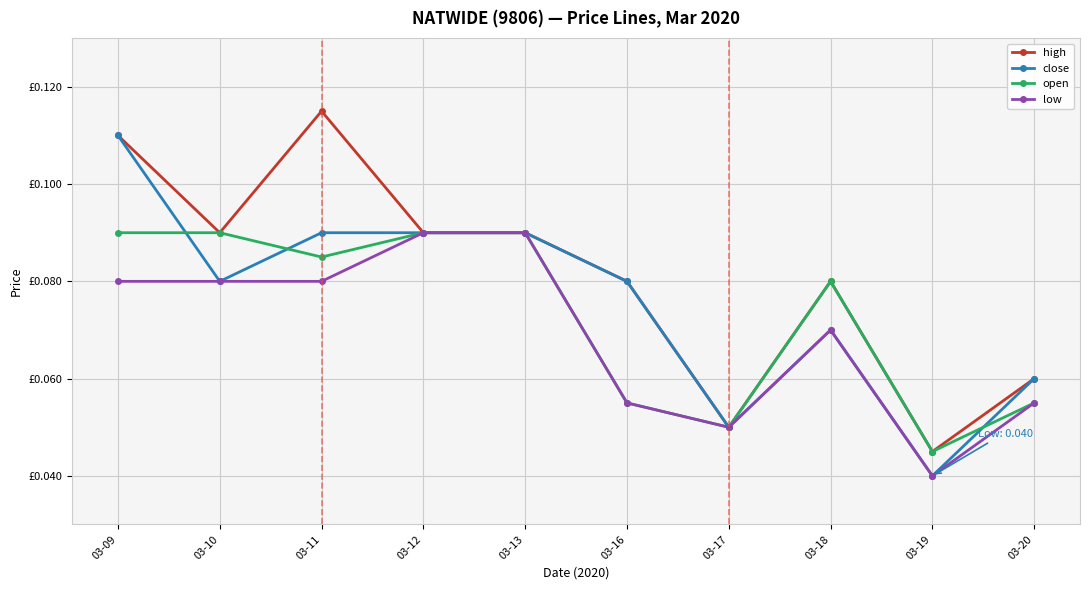

What is the sum of all open values?

0.7